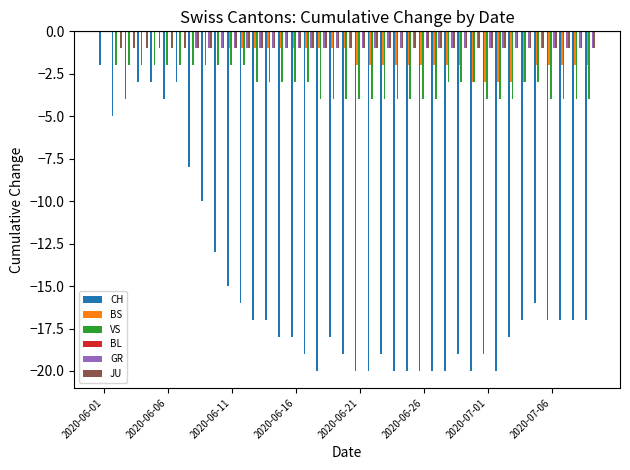

What is the sum of all GR values?

-32